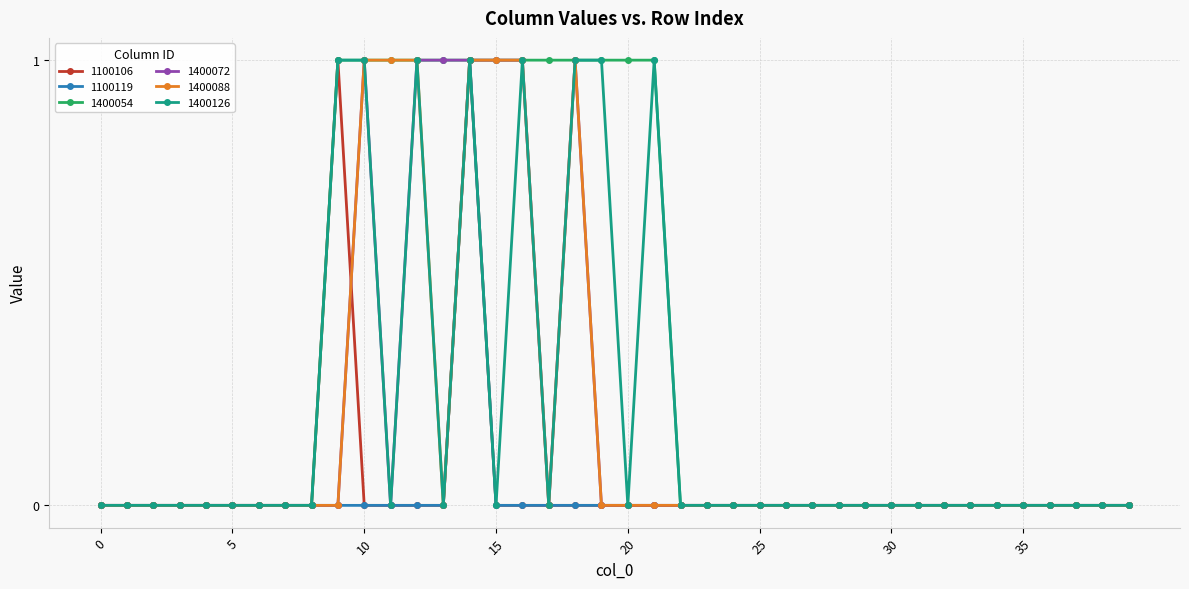

What are all the series names shown in the legend?

1100106, 1100119, 1400054, 1400072, 1400088, 1400126